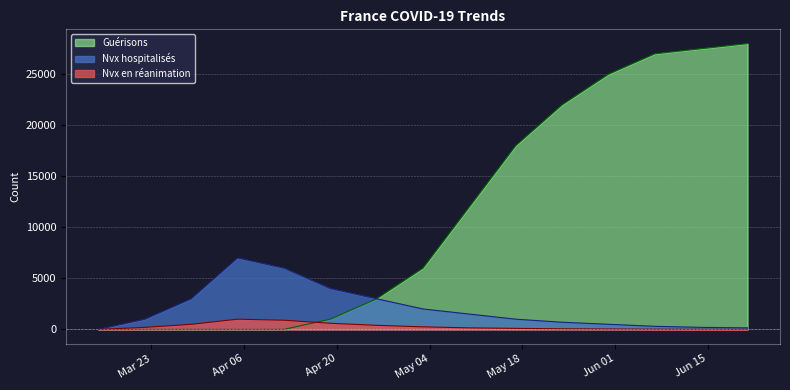

Which category has the highest value across all series?

2020-06-21